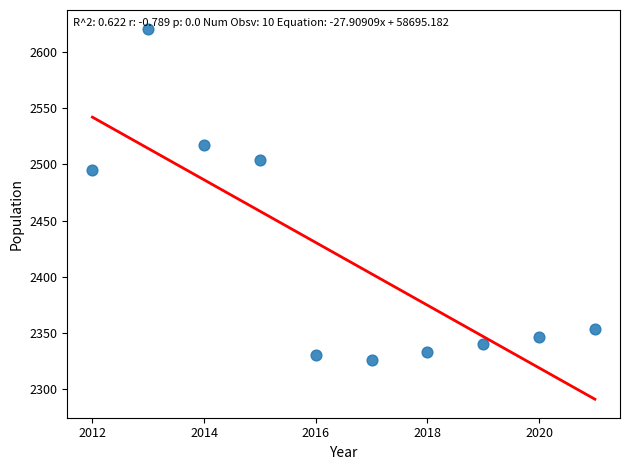

What is the average X value?

2016